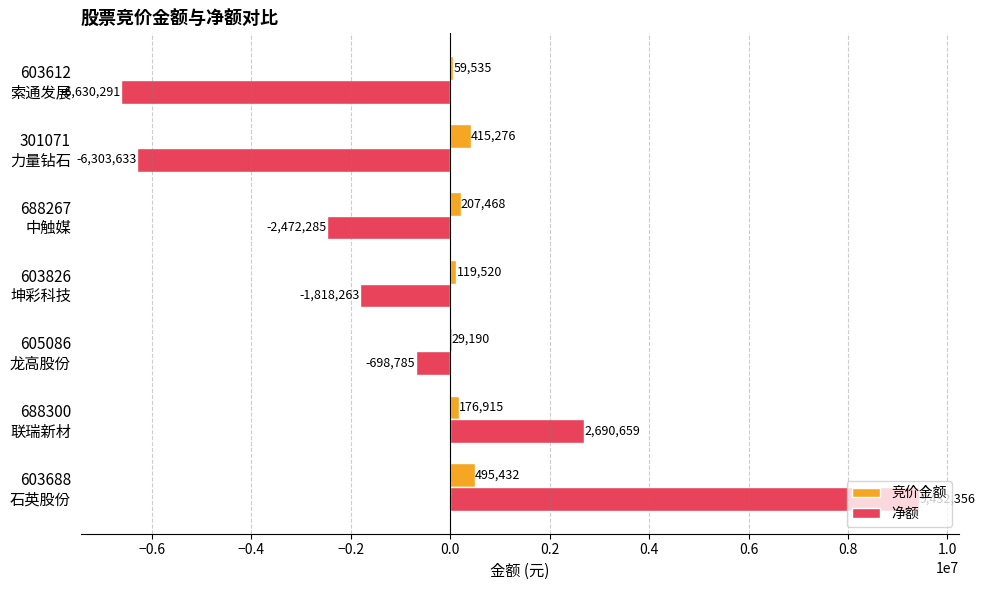

Which series has the largest total across all categories?

竞价金额